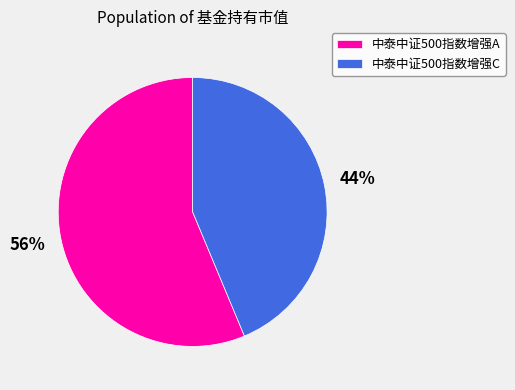

Is it true that 中泰中证500指数增强C is 44% of the pie?

True